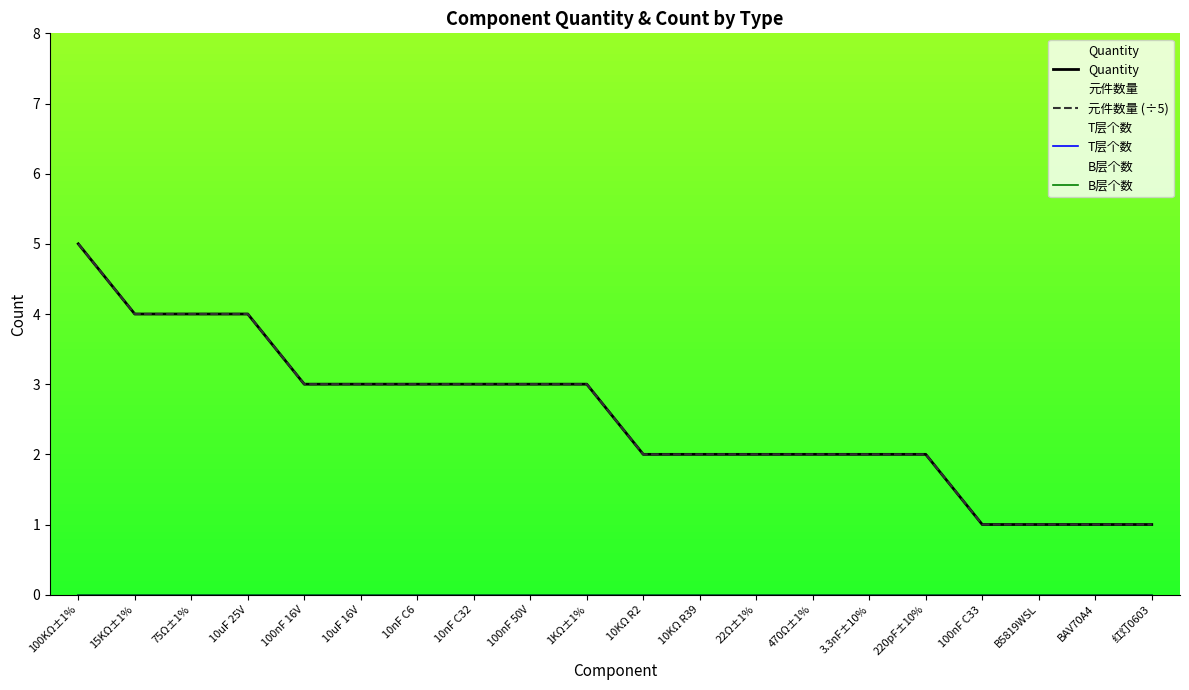

What is the total value across all series at B5819WSL?

2